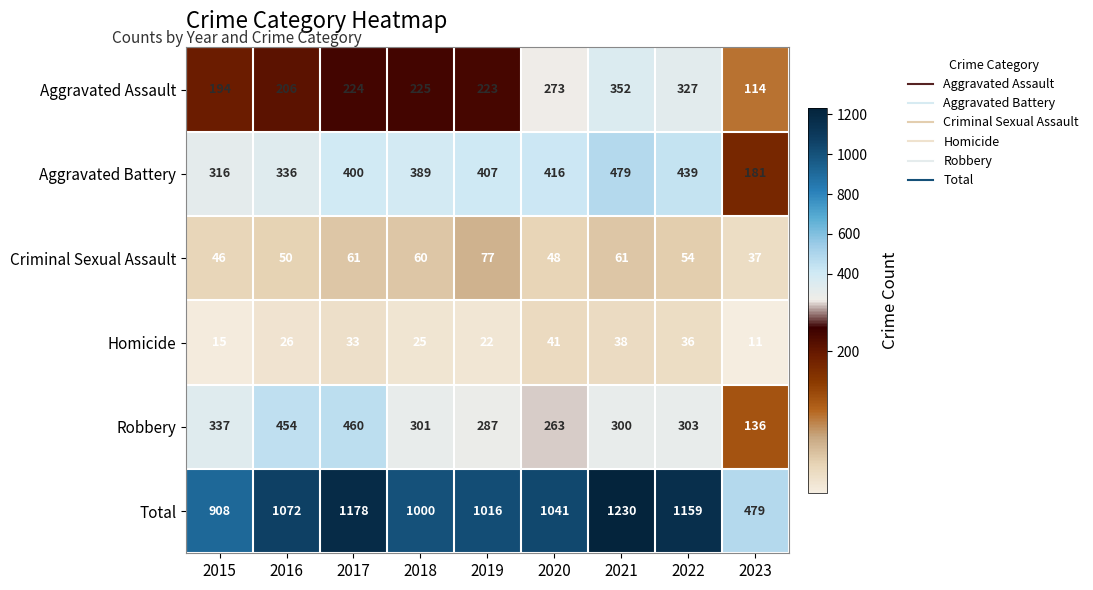

True or false: Criminal Sexual Assault has a value of 81 at 2021.

False